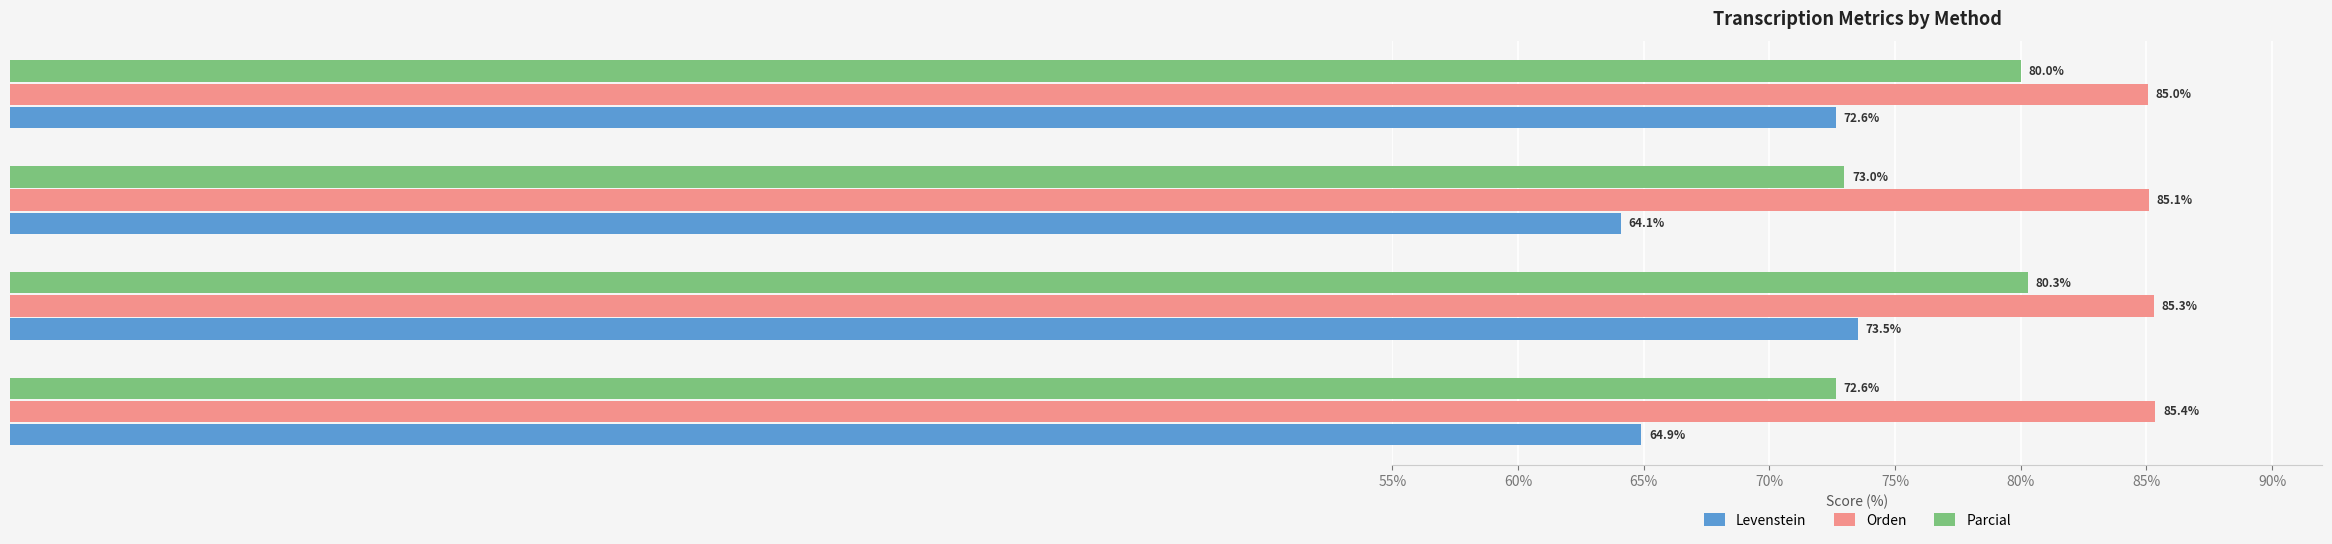

List the series in order of their peak value, highest first.

Orden, Parcial, Levenstein